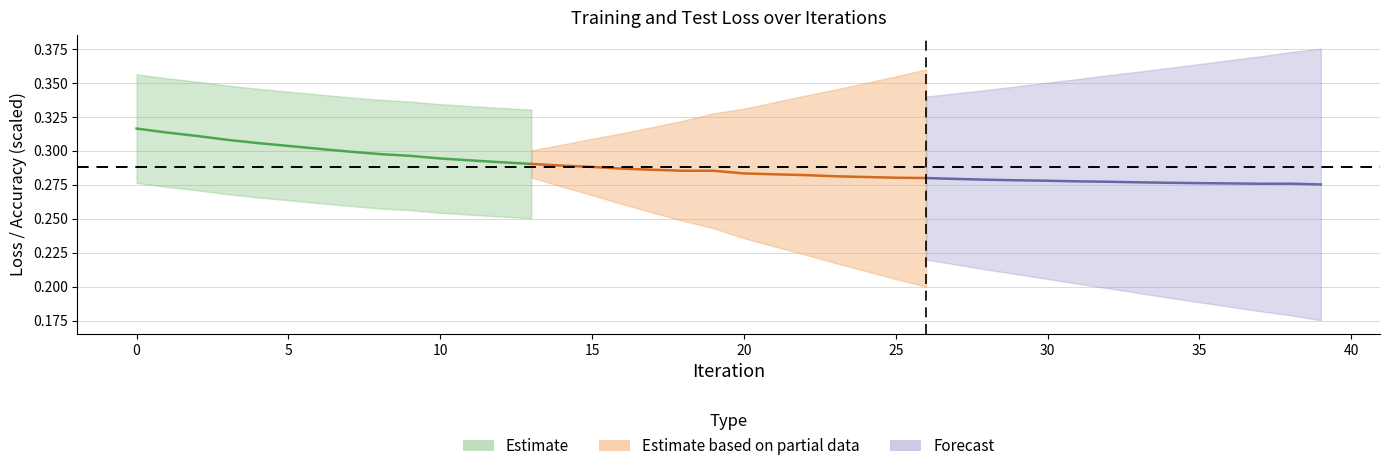

Which has a higher value, 22 or 3?

3